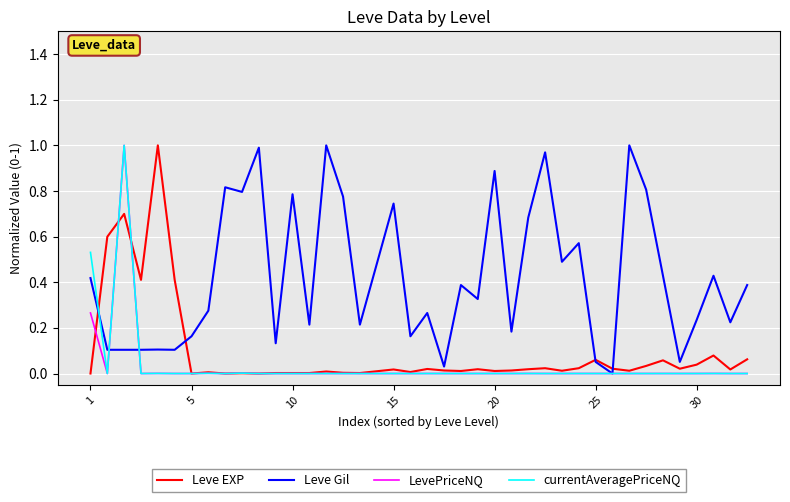

Which series has the largest total across all categories?

Leve Gil